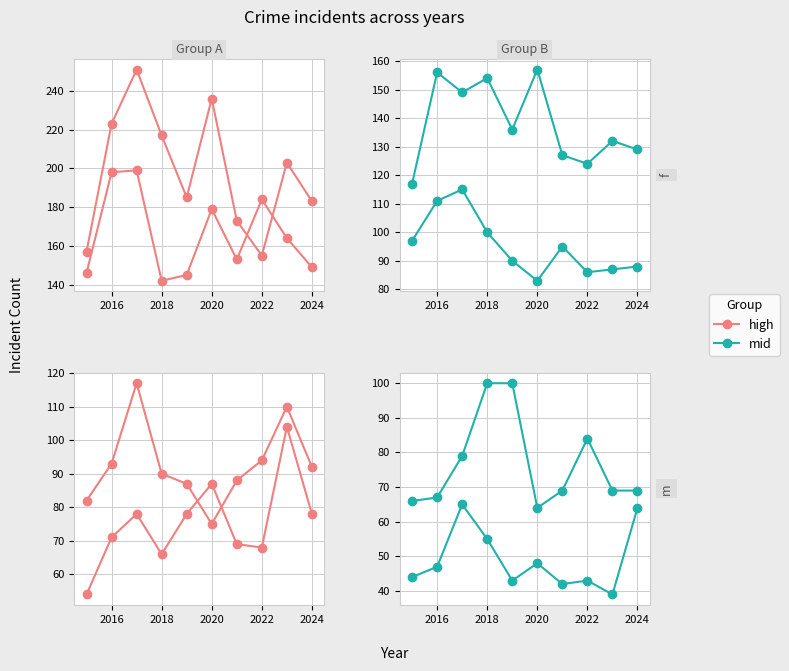

Is it true that Grand Crossing equals 49 at 2022?

False